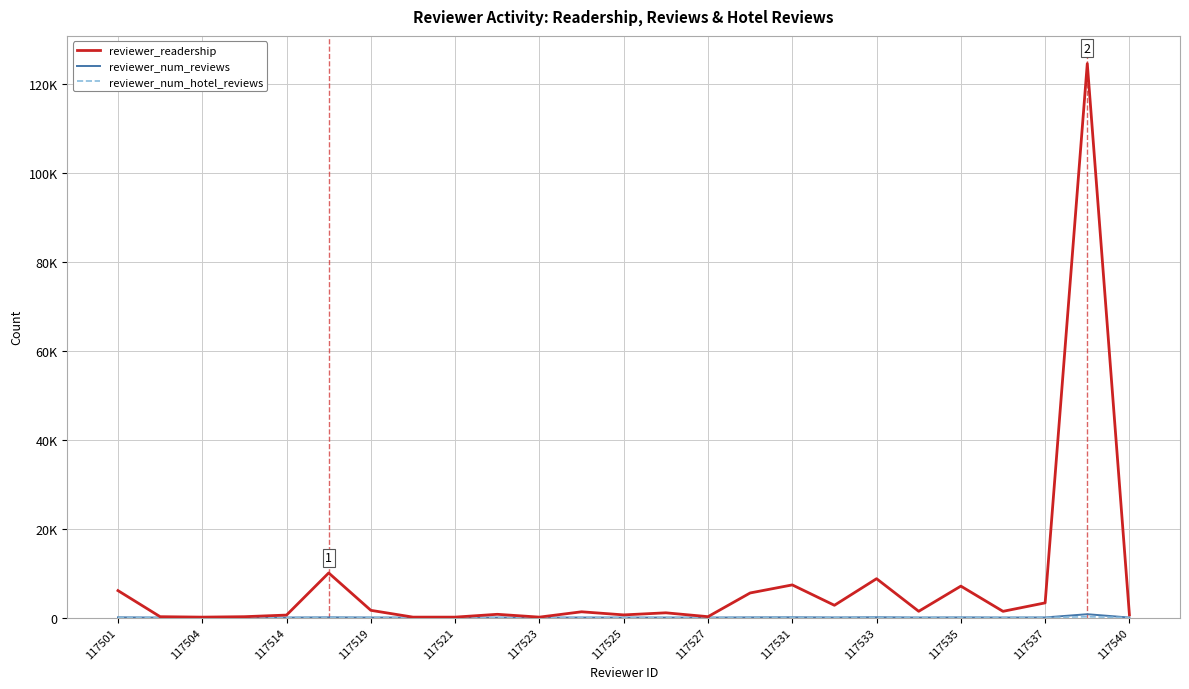

Does the chart have visible grid lines?

Yes